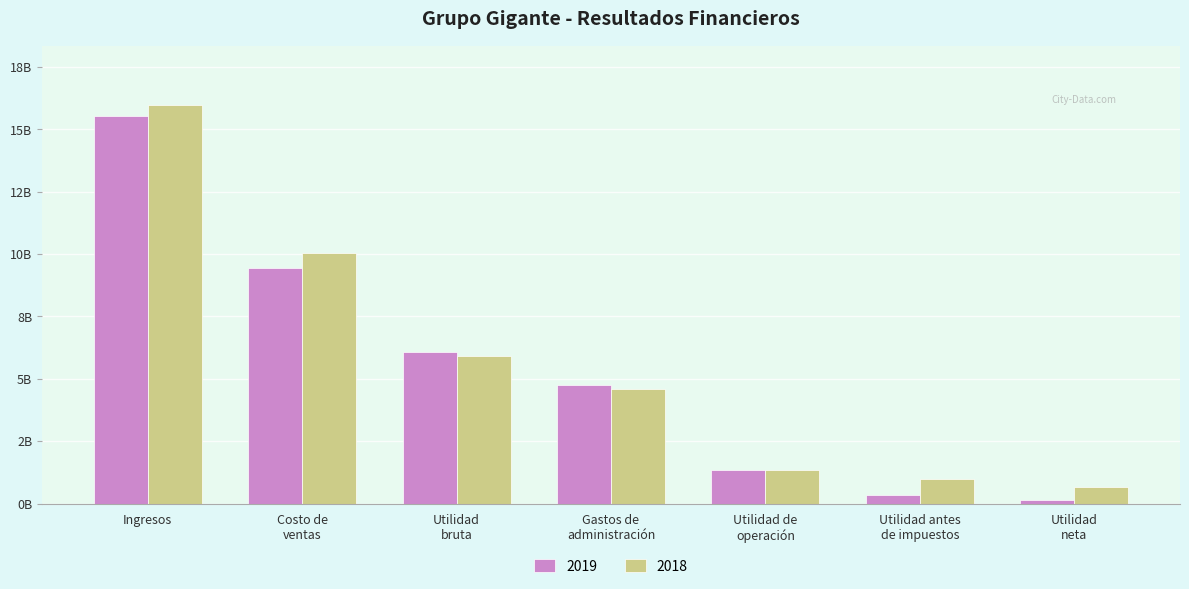

Are the bars grouped side by side (vs. stacked)?

Yes